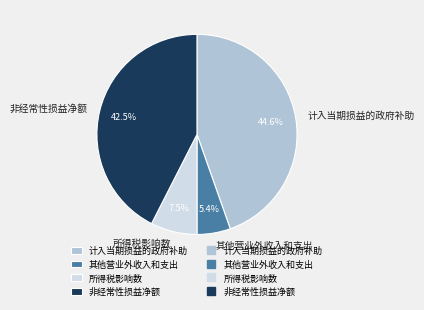

Which has a higher value, 非经常性损益净额 or 其他营业外收入和支出?

非经常性损益净额